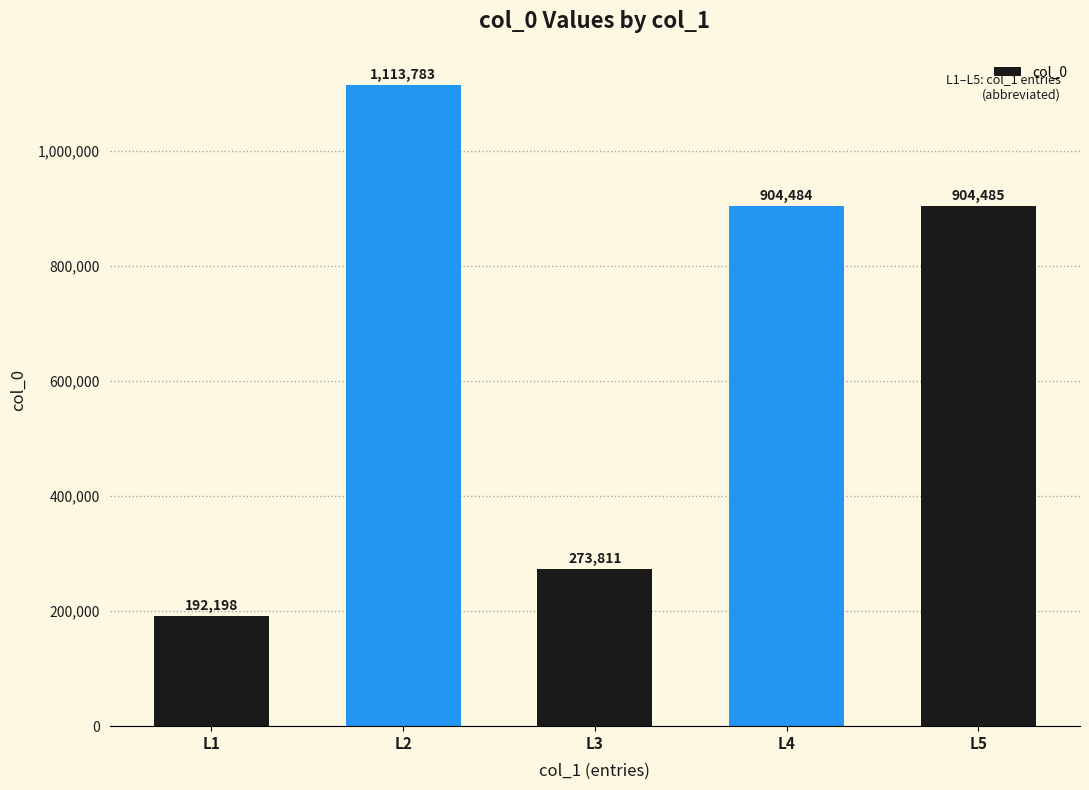

At which category does the chart reach its peak across all series?

L2